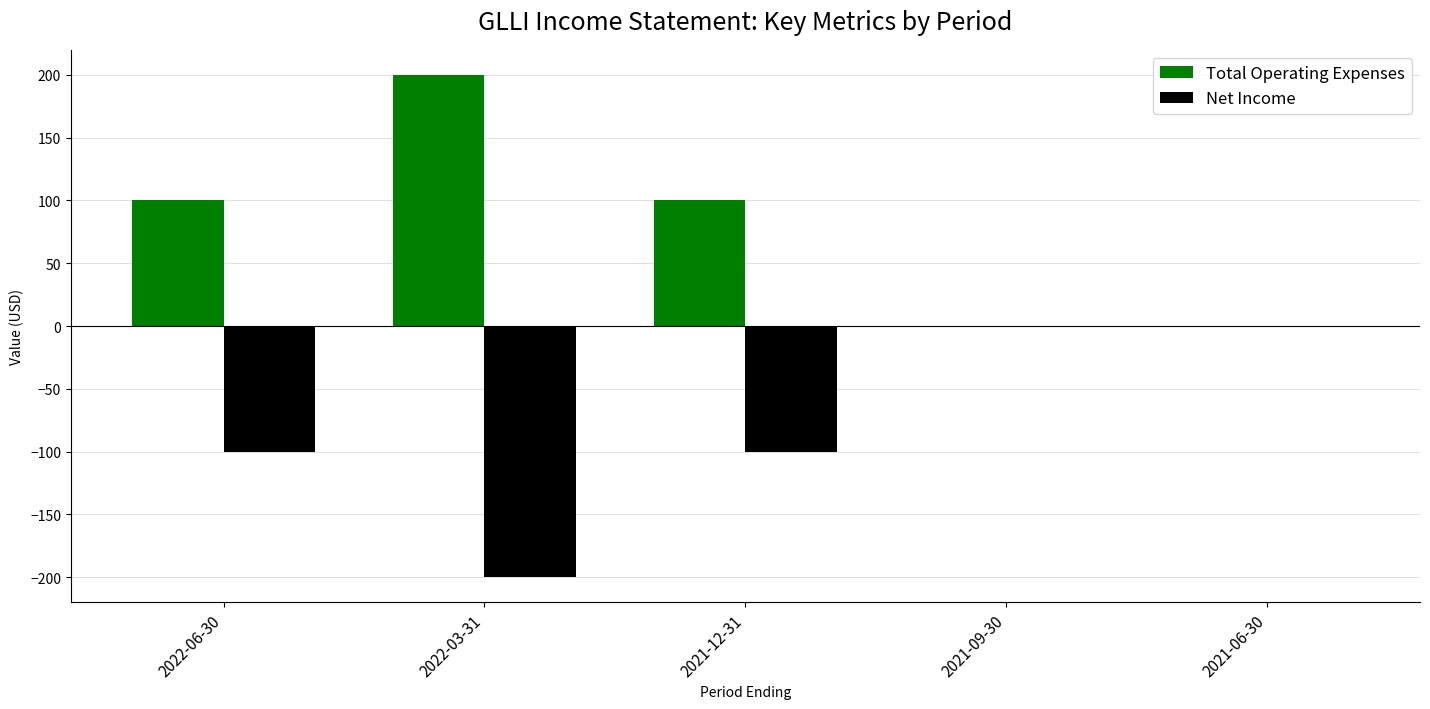

Reading right to left, what are all the values shown in this chart?

Total Operating Expenses: 2021-06-30=0	2021-09-30=0	2021-12-31=100	2022-03-31=200	2022-06-30=100
Net Income: 2021-06-30=0	2021-09-30=0	2021-12-31=-100	2022-03-31=-200	2022-06-30=-100